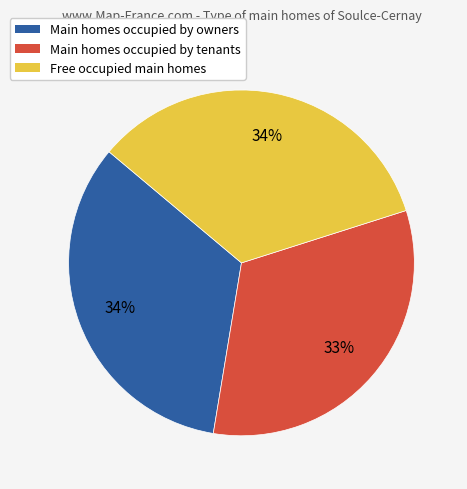

To the nearest percent, what portion does Main homes occupied by tenants represent?

33%